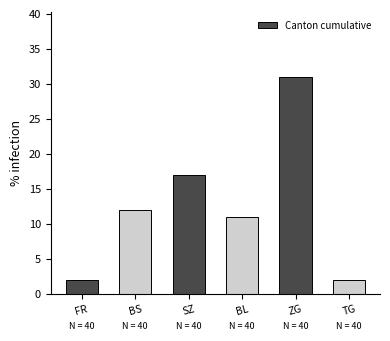

What is the greatest value displayed?

31